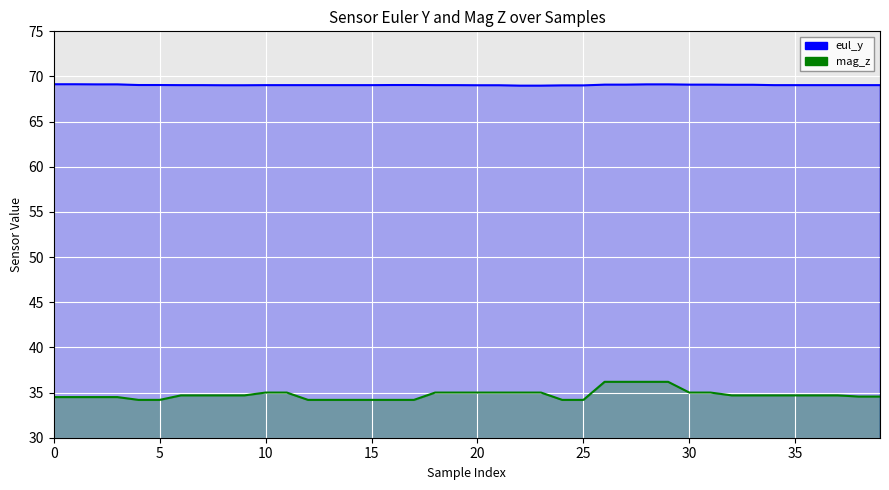

Reading right to left, extract all data points from this chart.

eul_y: 69.0	69.0	69.0	69.0	69.0	69.0	69.1	69.1	69.1	69.1	69.1	69.1	69.1	69.1	69.0	69.0	69.0	69.0	69.0	69.0	69.0	69.0	69.1	69.1	69.0	69.0	69.0	69.0	69.0	69.0	69.0	69.0	69.0	69.0	69.1	69.1	69.1	69.1	69.1	69.1
mag_z: 34.6	34.6	34.7	34.7	34.7	34.7	34.7	34.7	35.0	35.0	36.2	36.2	36.2	36.2	34.2	34.2	35.0	35.0	35.0	35.0	35.0	35.0	34.2	34.2	34.2	34.2	34.2	34.2	35.0	35.0	34.7	34.7	34.7	34.7	34.2	34.2	34.5	34.5	34.5	34.5